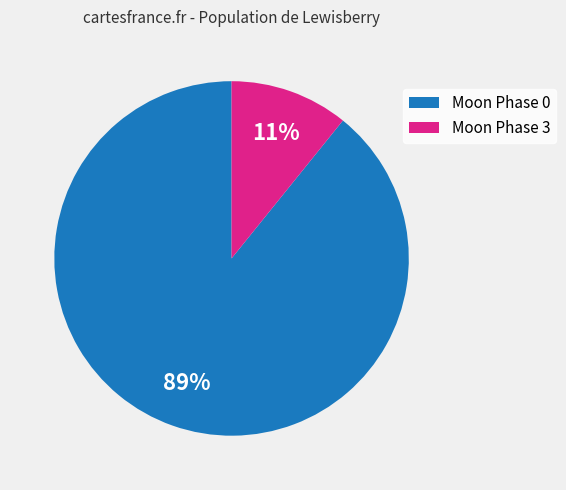

To the nearest percent, what is the average slice percentage?

50%